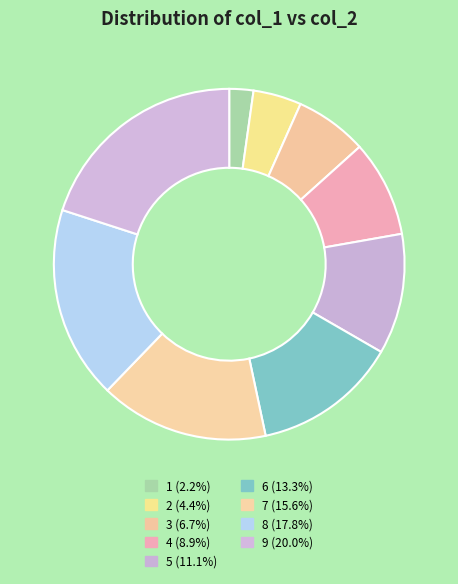

How many slices are in this pie chart?

9